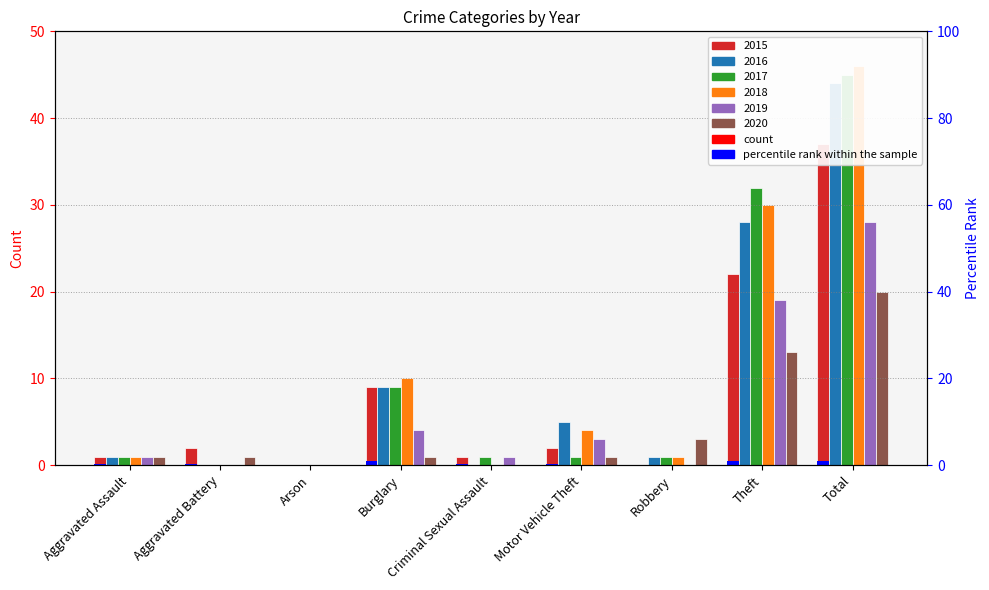

Is it true that 2019 equals 11 at Theft?

False